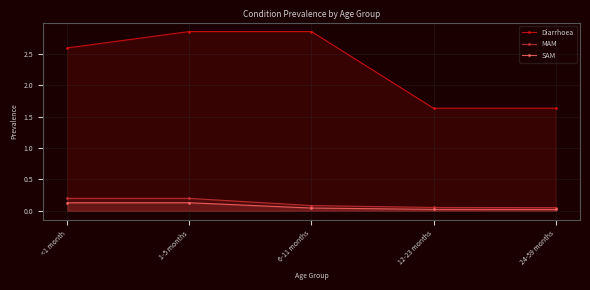

True or false: SAM and Diarrhoea intersect in this chart.

False